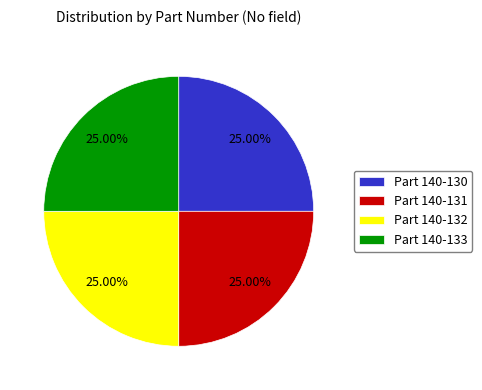

What is the ratio of the value at Part 140-131 to the value at Part 140-132?

1.0